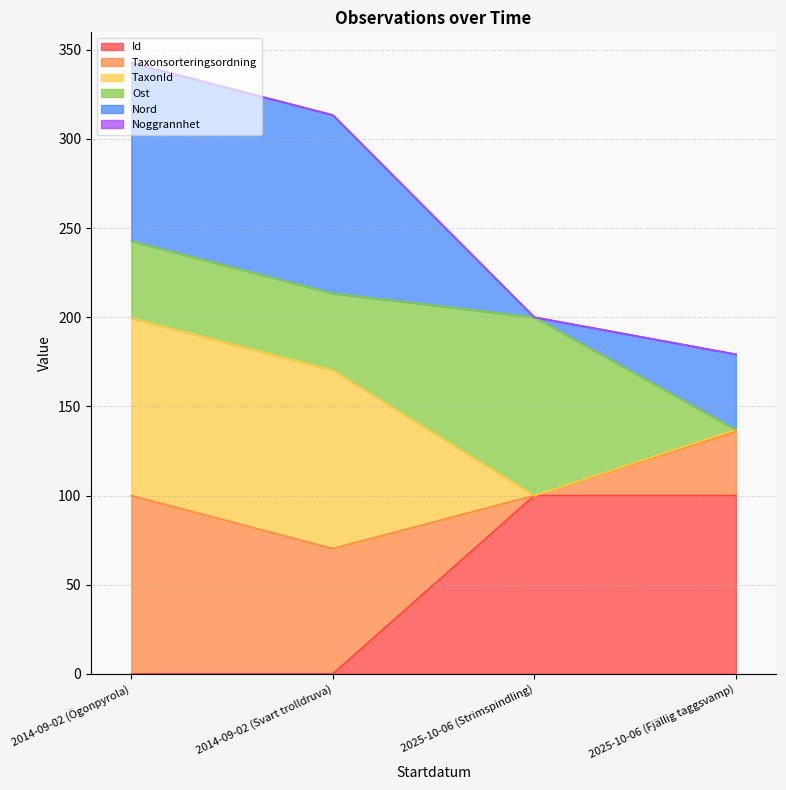

Where is Id nearest to the value 50?

2025-10-06 (Strimspindling)